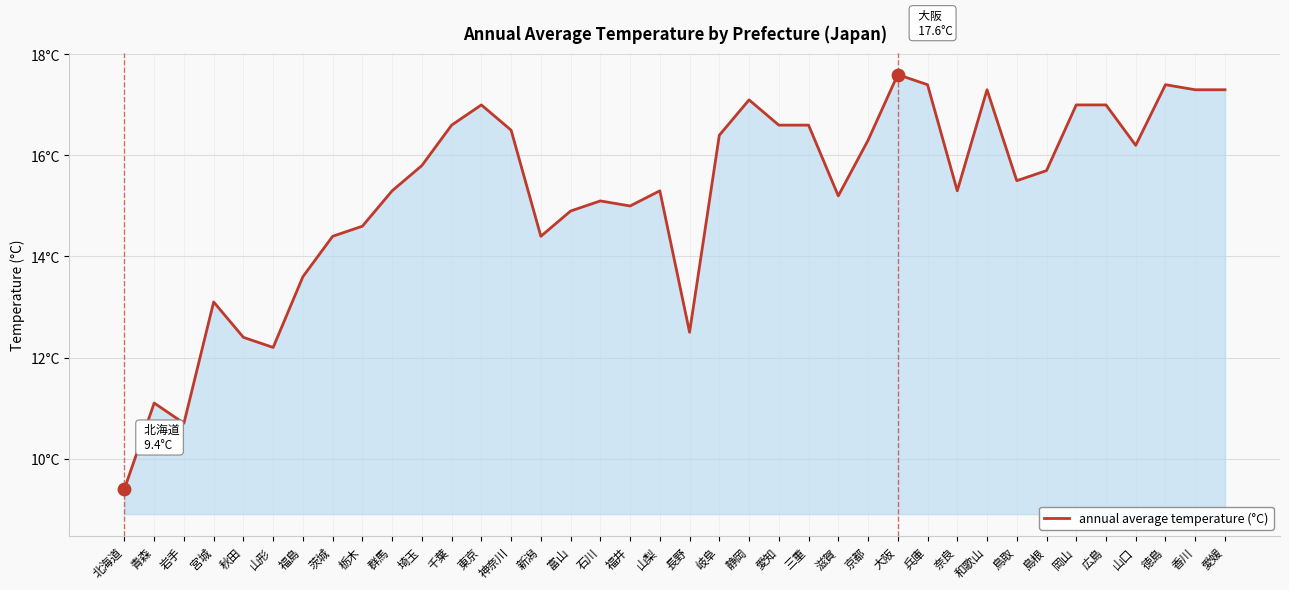

Is this an area chart (filled region under the line)?

Yes